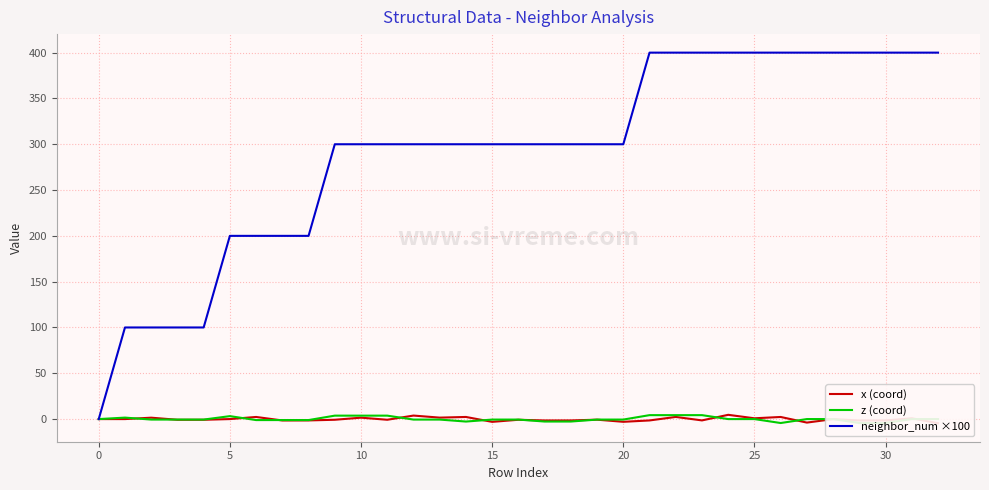

At which label does neighbor_num ×100 first exceed 300?

21